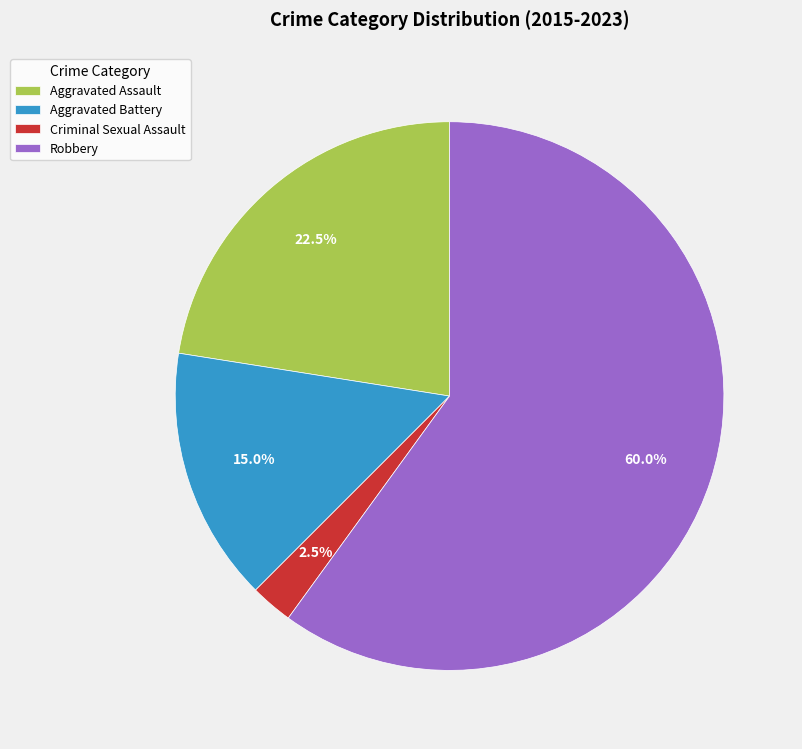

What percentage is NOT represented by Robbery?

40.0%